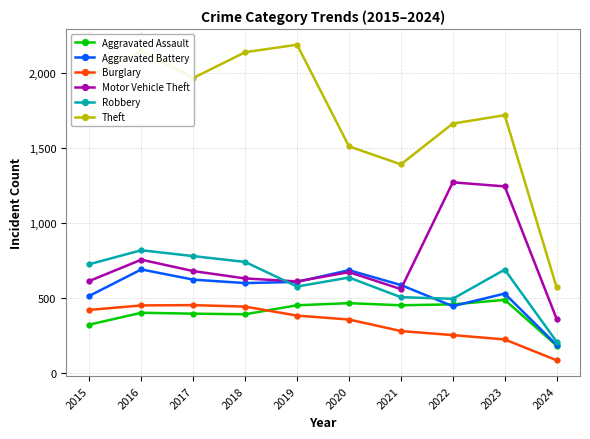

At which label does Aggravated Battery first exceed 600?

2016